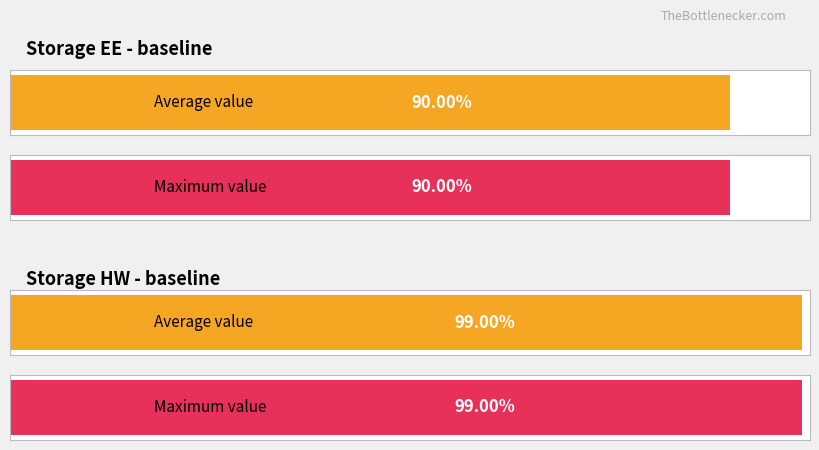

Which series has the largest total across all categories?

Storage HW